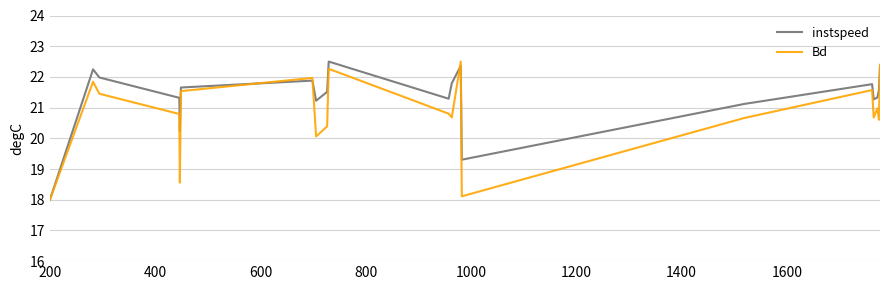

Rank the series by their average value, from lowest to highest.

Bd, instspeed